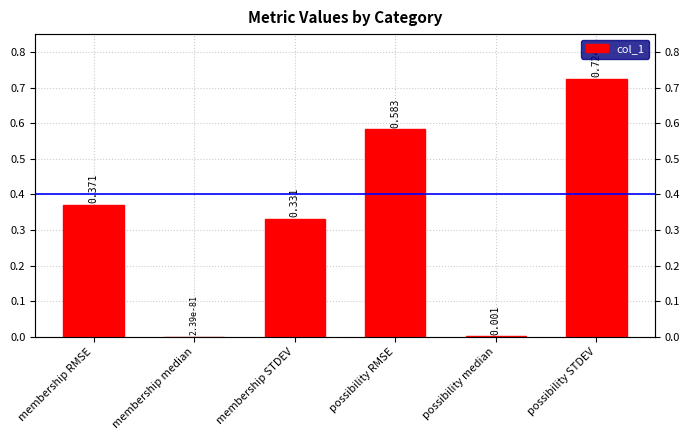

Reading left to right, what are all the values shown in this chart?

membership RMSE=0.4	membership median=0.0	membership STDEV=0.3	possibility RMSE=0.6	possibility median=0.0	possibility STDEV=0.7